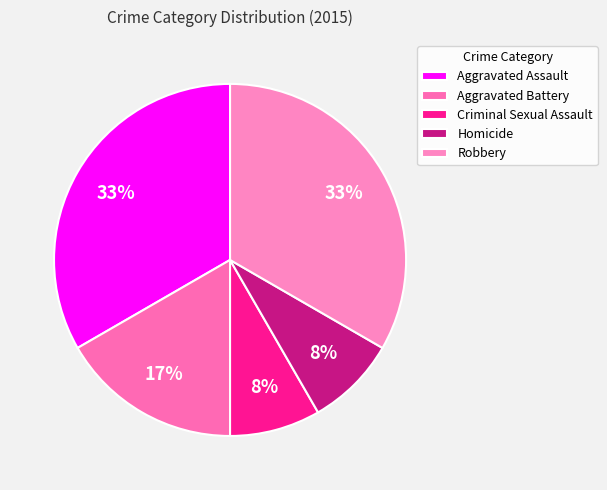

Which category has the biggest portion of the pie?

Aggravated Assault